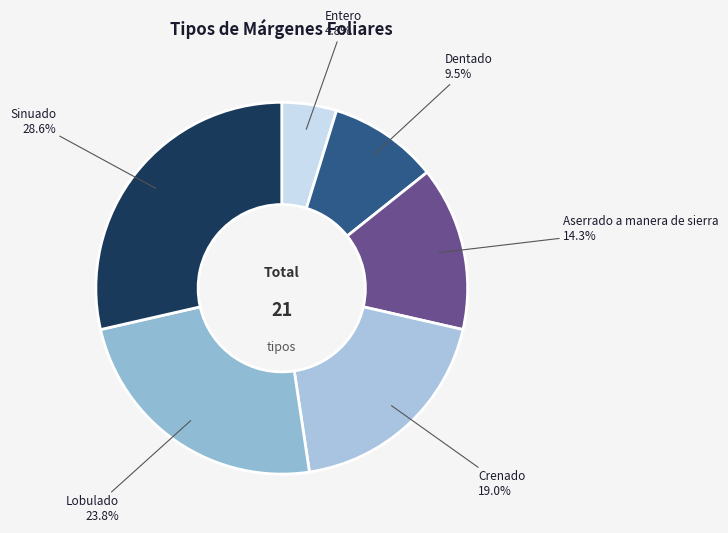

Is there any slice that represents more than half of the pie?

No